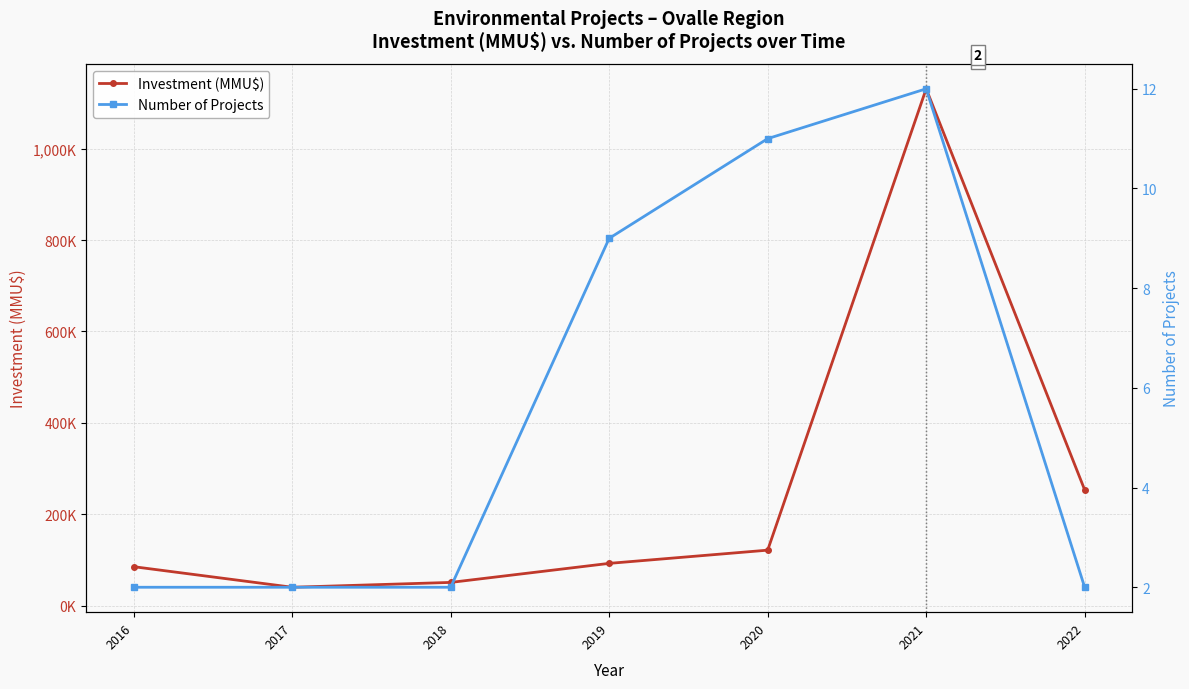

What is the highest value of the Investment (MMU$) series?

1131065